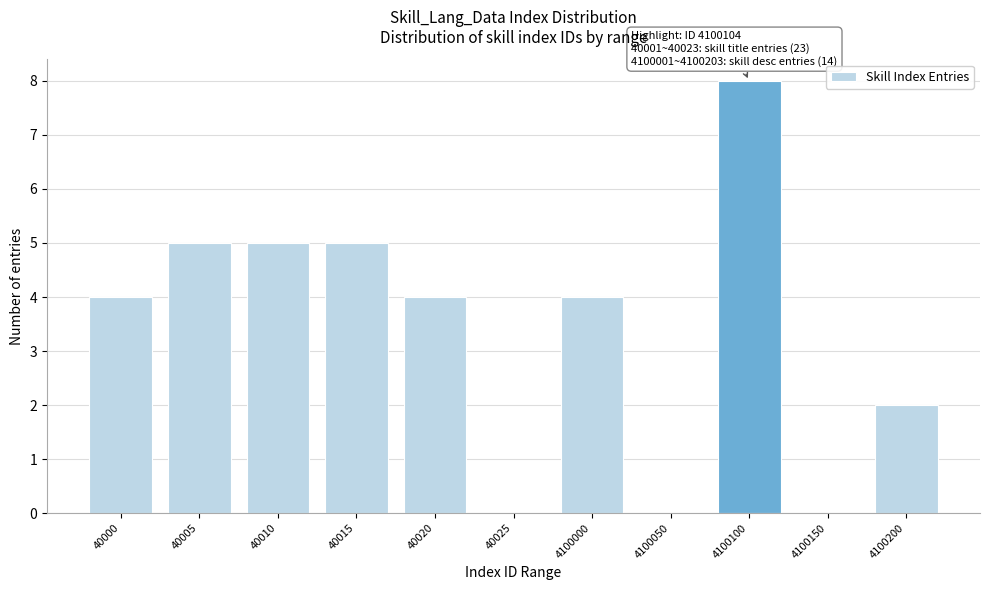

Reading left to right, extract all data points from this chart.

40000=4	40005=5	40010=5	40015=5	40020=4	40025=0	4100000=4	4100050=0	4100100=8	4100150=0	4100200=2